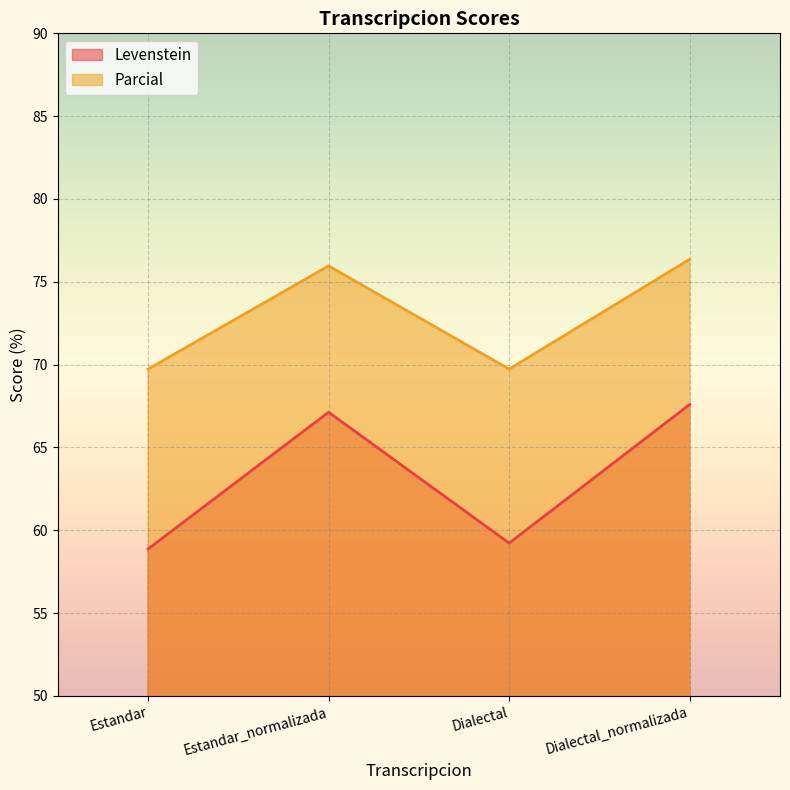

Reading left to right, transcribe all the data shown in this chart.

Levenstein: Estandar=58.9	Estandar_normalizada=67.1	Dialectal=59.2	Dialectal_normalizada=67.6
Parcial: Estandar=69.7	Estandar_normalizada=76.0	Dialectal=69.7	Dialectal_normalizada=76.4